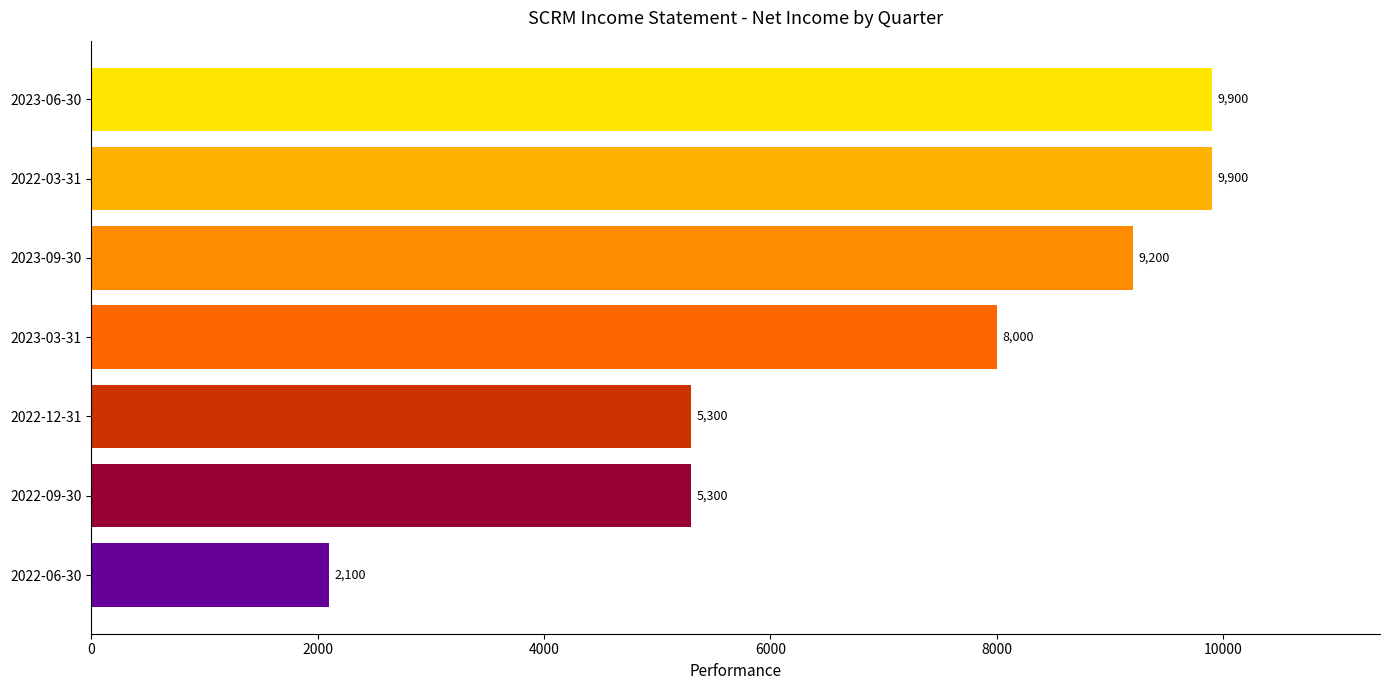

Does the chart contain any negative values?

No